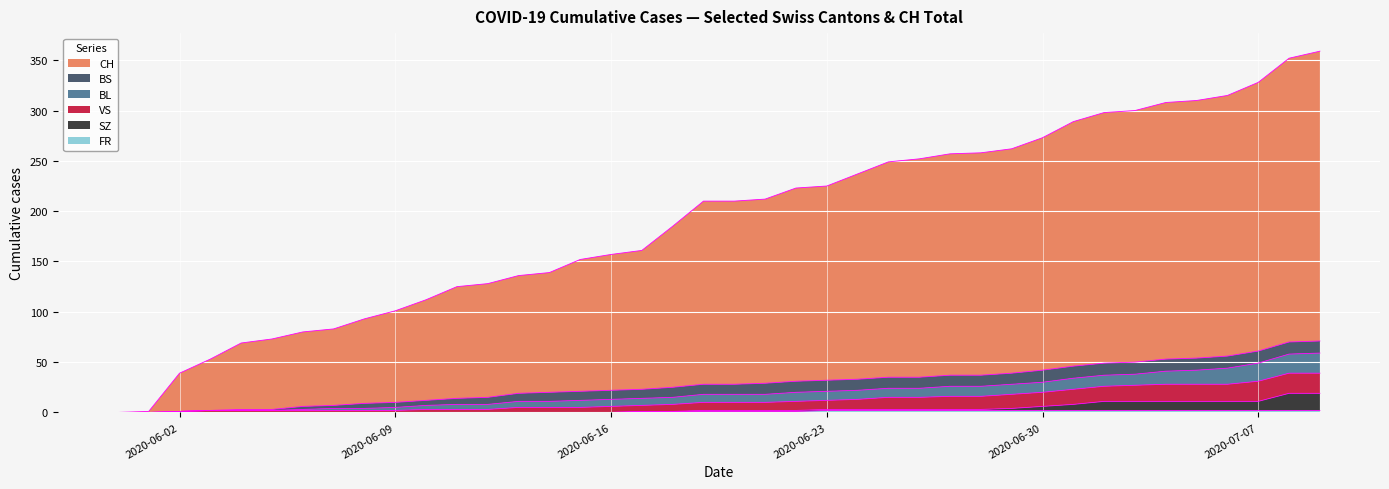

Where does the CH series first go above 210?

2020-06-21